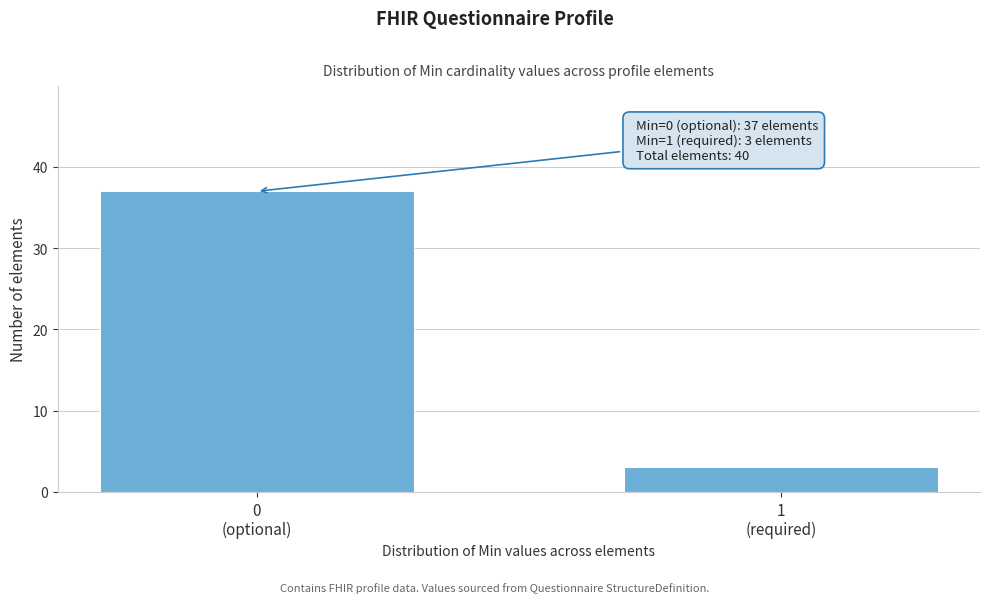

Reading right to left, what are all the values shown in this chart?

3	37